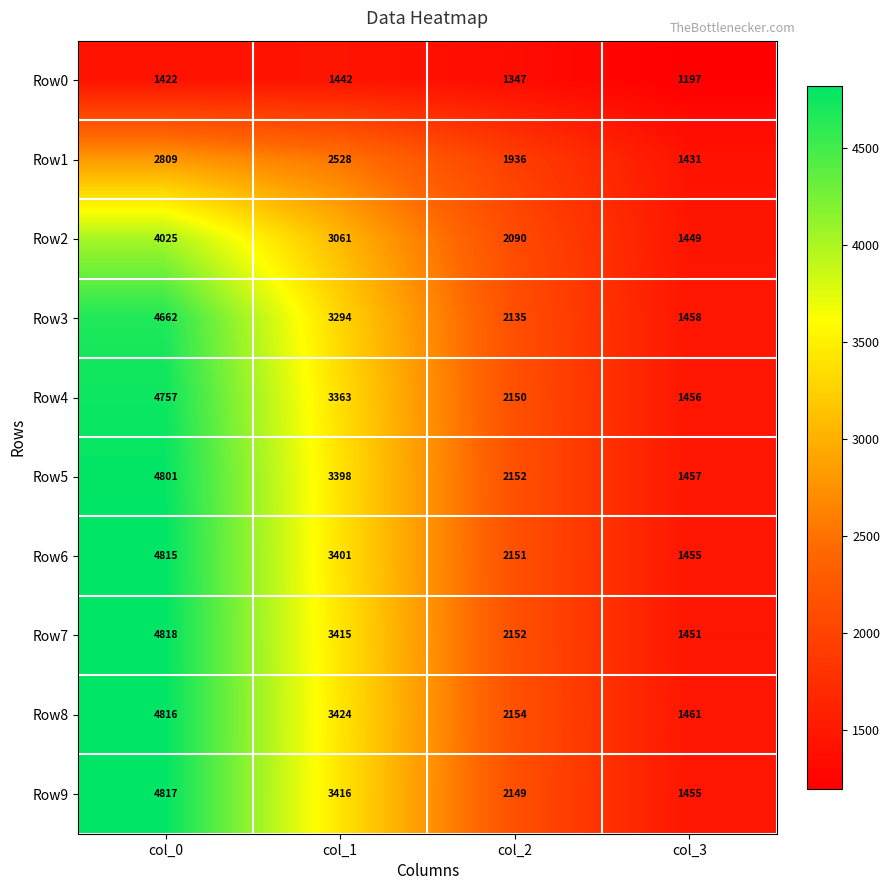

Count the number of categories in the chart.

4